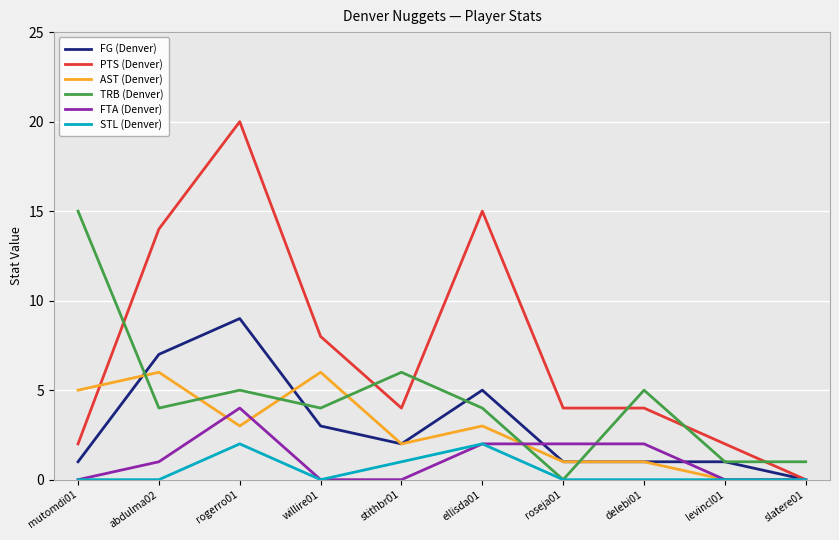

Reading left to right, transcribe all the data shown in this chart.

FG (Denver): 1	7	9	3	2	5	1	1	1	0
PTS (Denver): 2	14	20	8	4	15	4	4	2	0
AST (Denver): 5	6	3	6	2	3	1	1	0	0
TRB (Denver): 15	4	5	4	6	4	0	5	1	1
FTA (Denver): 0	1	4	0	0	2	2	2	0	0
STL (Denver): 0	0	2	0	1	2	0	0	0	0